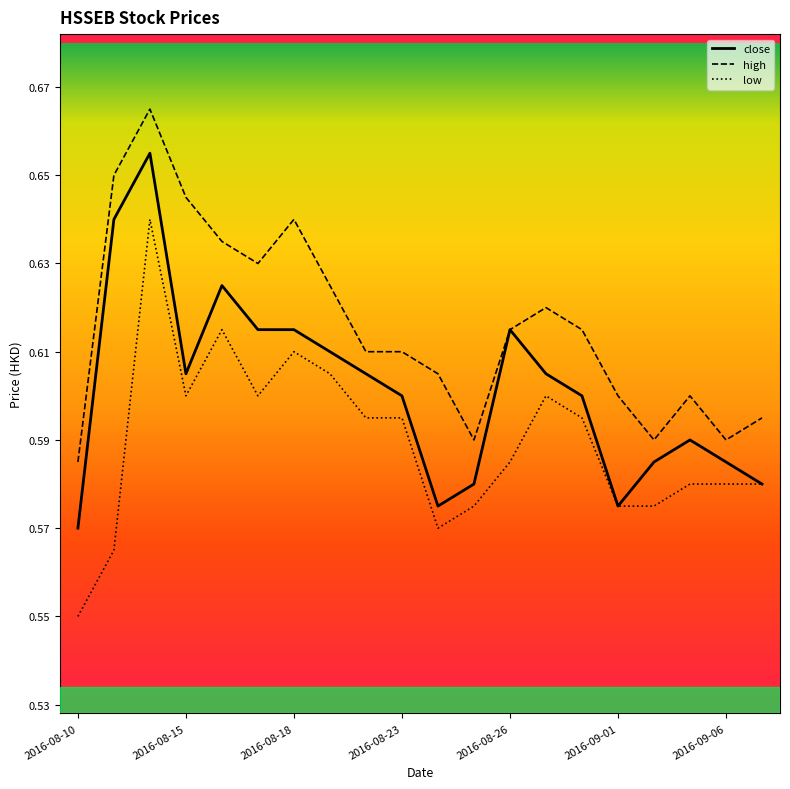

True or false: low and high cross at least once.

False